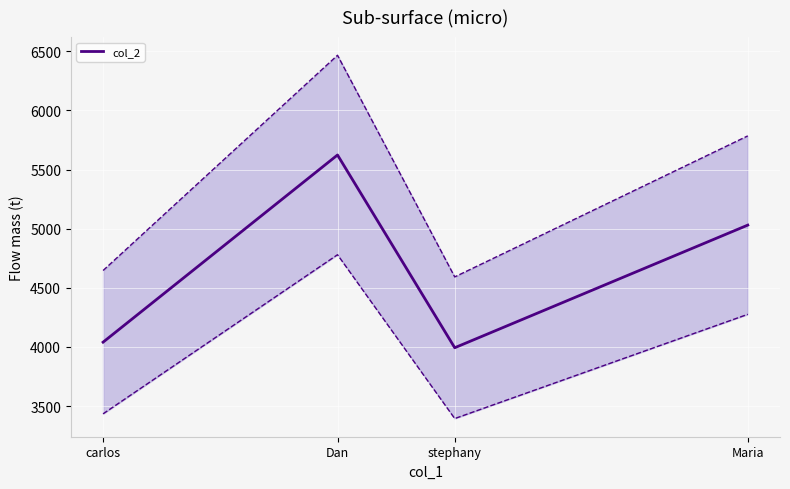

What is the change in value from carlos to stephany?

-47